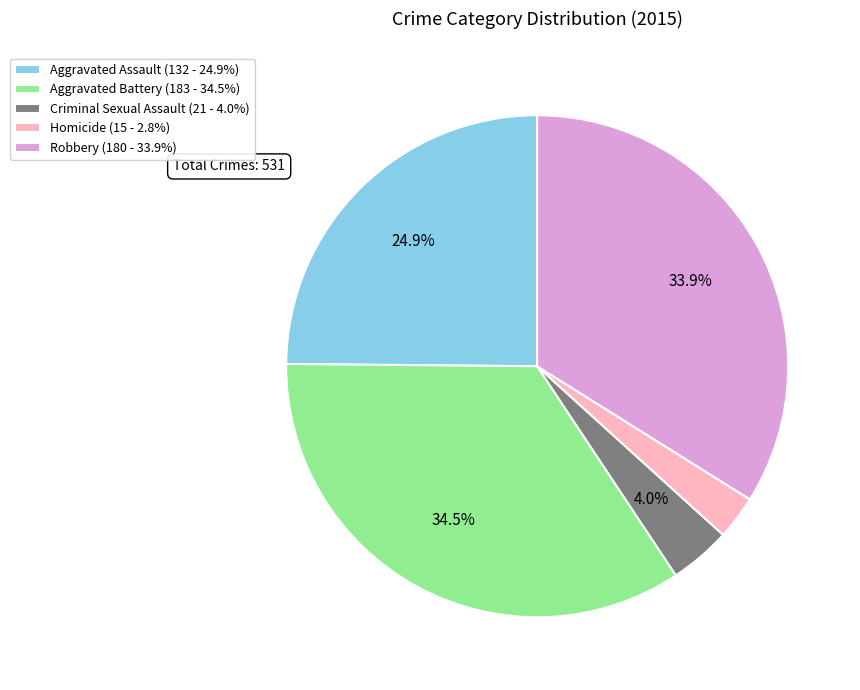

How many slices are in this pie chart?

5